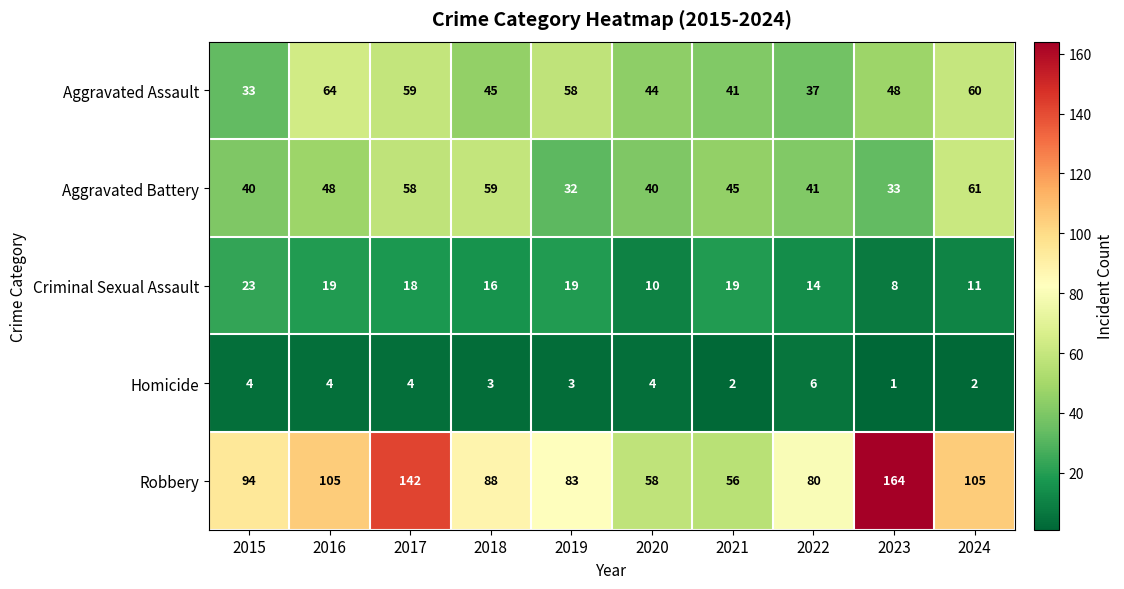

Which series has the widest spread of values?

Robbery